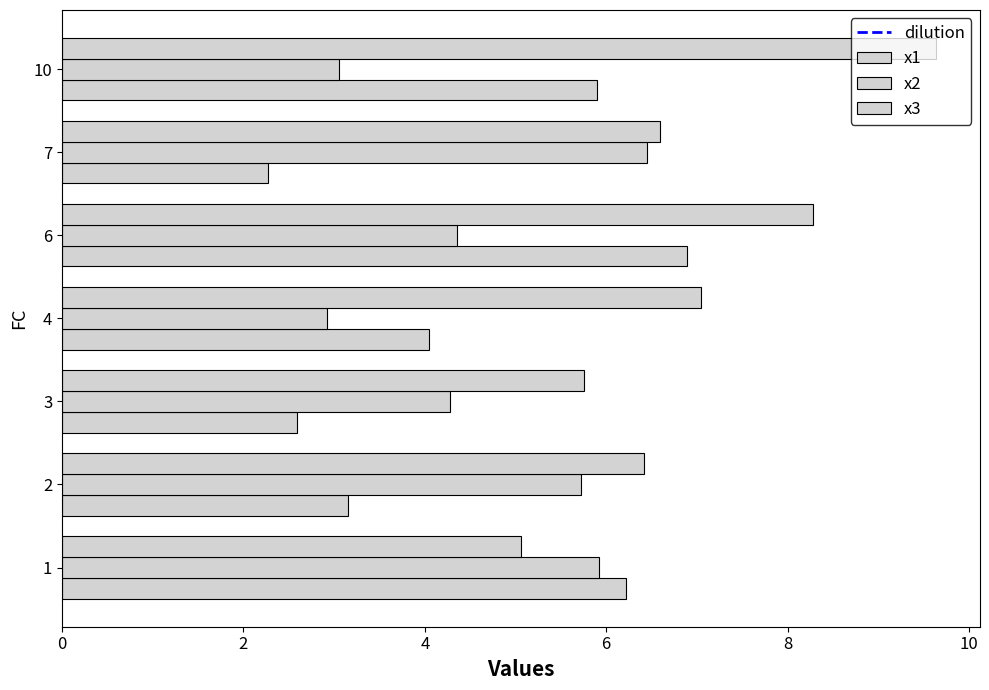

List the series in order of their peak value, lowest first.

x2, x1, x3